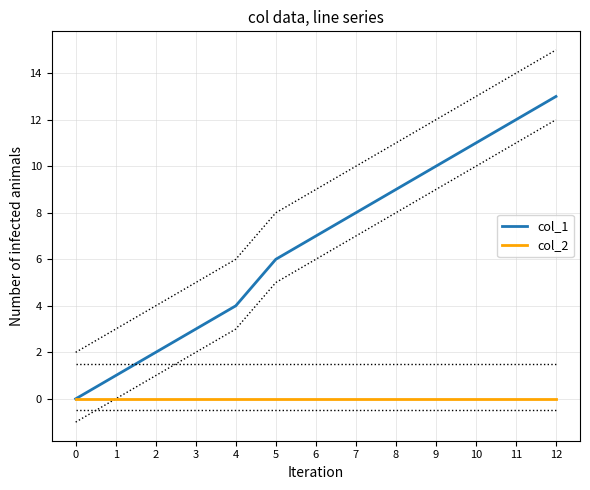

How many data points in col_1 are less than 7?

6